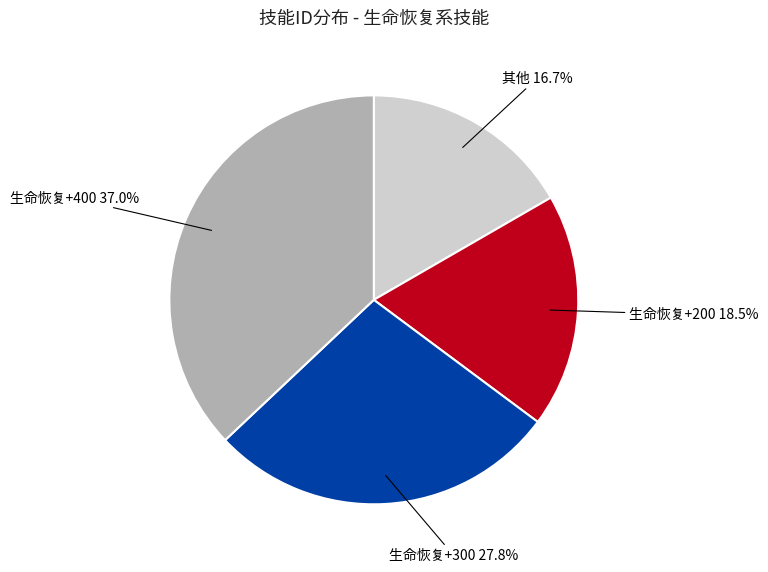

To the nearest percent, what is the average slice percentage?

25%